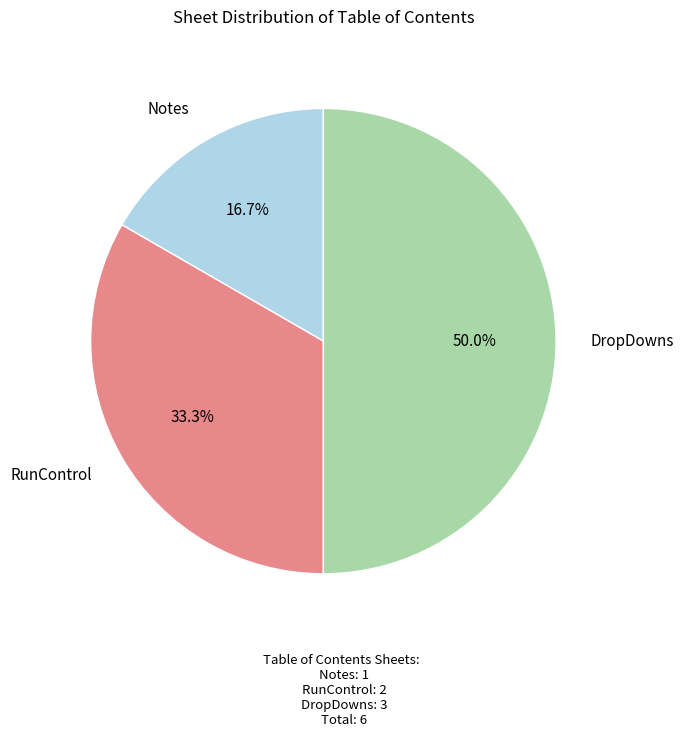

To the nearest percent, what is the average slice percentage?

33%